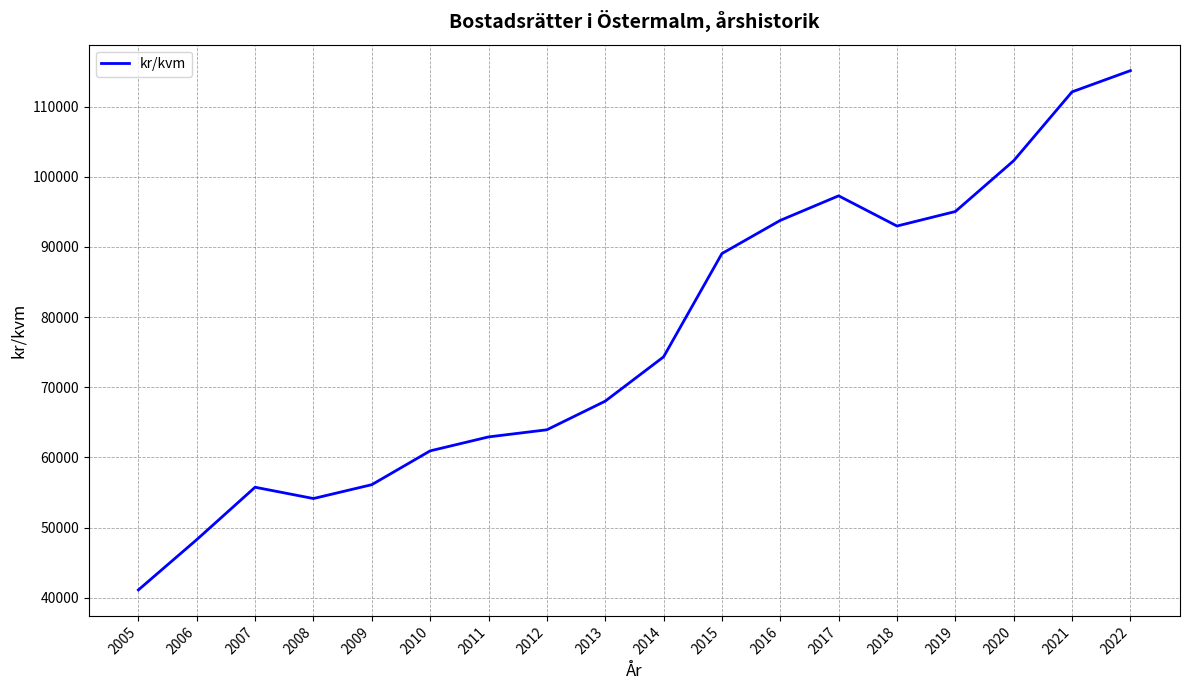

Reading right to left, what are all the values shown in this chart?

2022=115117	2021=112090	2020=102277	2019=95036	2018=92969	2017=97274	2016=93772	2015=89044	2014=74319	2013=68007	2012=63928	2011=62911	2010=60923	2009=56105	2008=54130	2007=55741	2006=48270	2005=41102